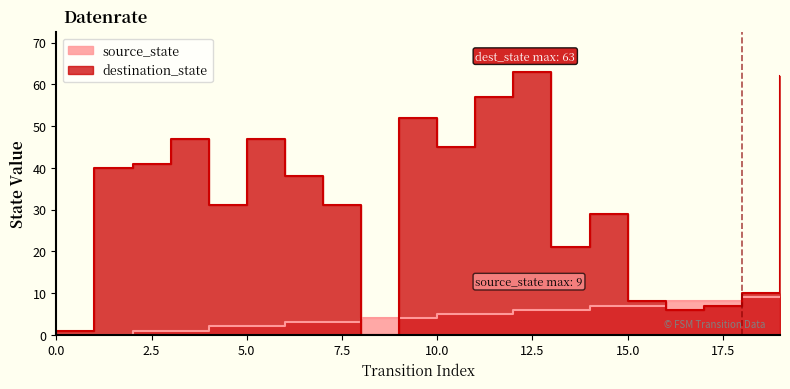

At which category is the sum across all series the highest?

19